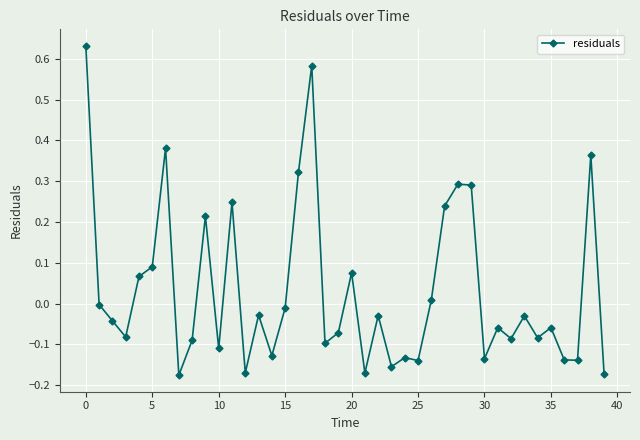

What is the difference between the maximum and minimum values?

0.8